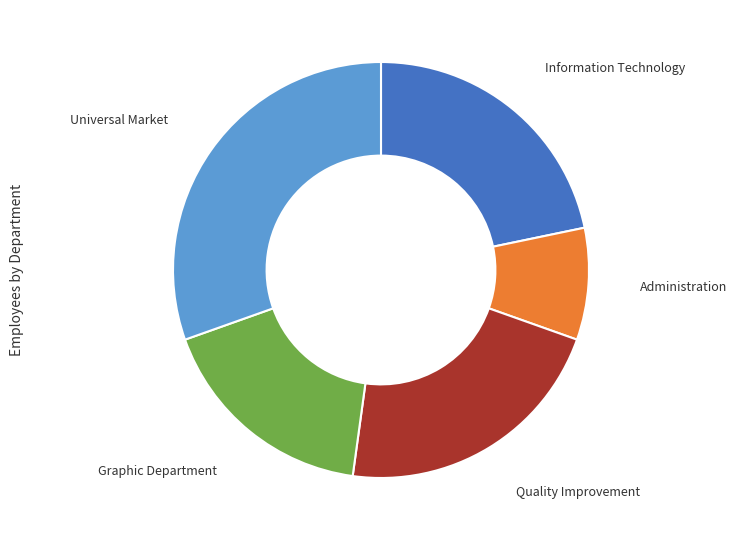

Is there any slice that represents more than half of the pie?

No